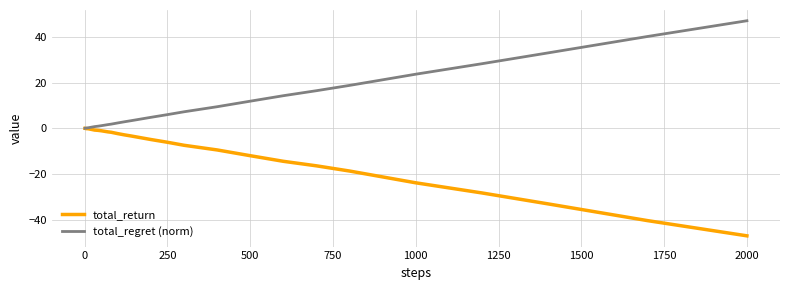

List the series in order of their peak value, highest first.

total_regret (norm), total_return